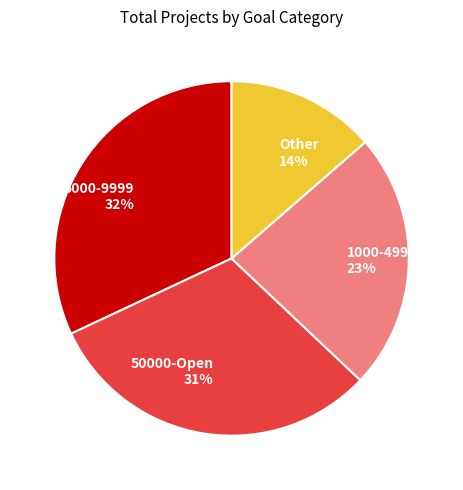

Does 5000-9999 represent more than half of the total?

No